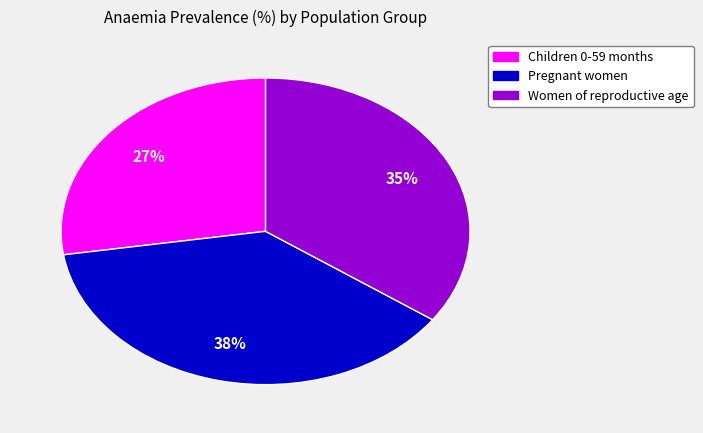

Count the number of slices in the pie.

3